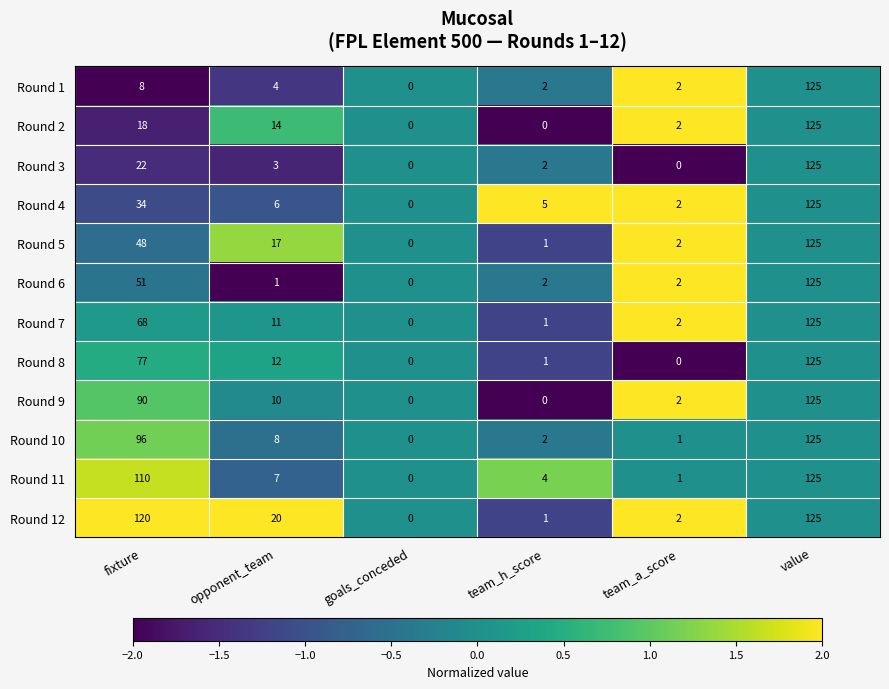

Which series changed the most between opponent_team and goals_conceded?

Round 12